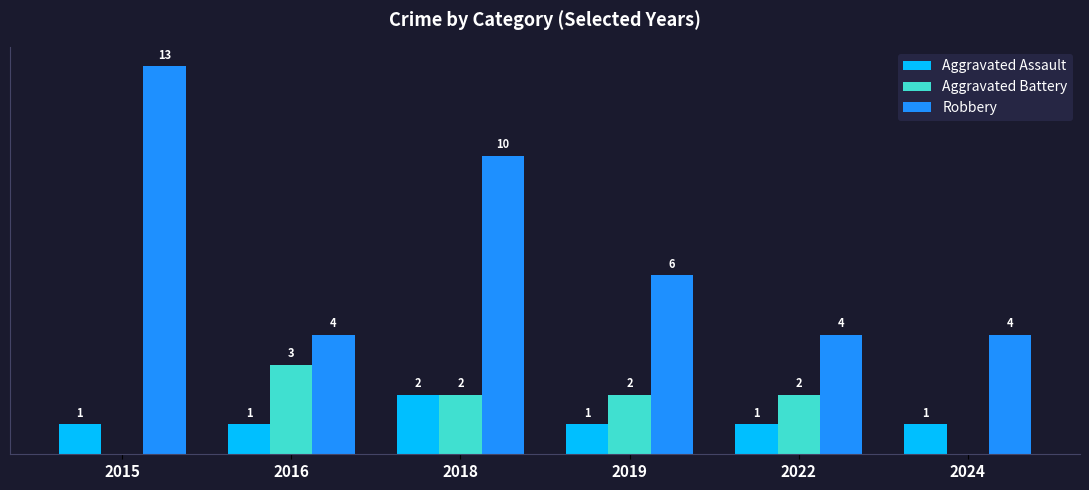

Between 2018 and 2024, which series saw the biggest shift?

Robbery